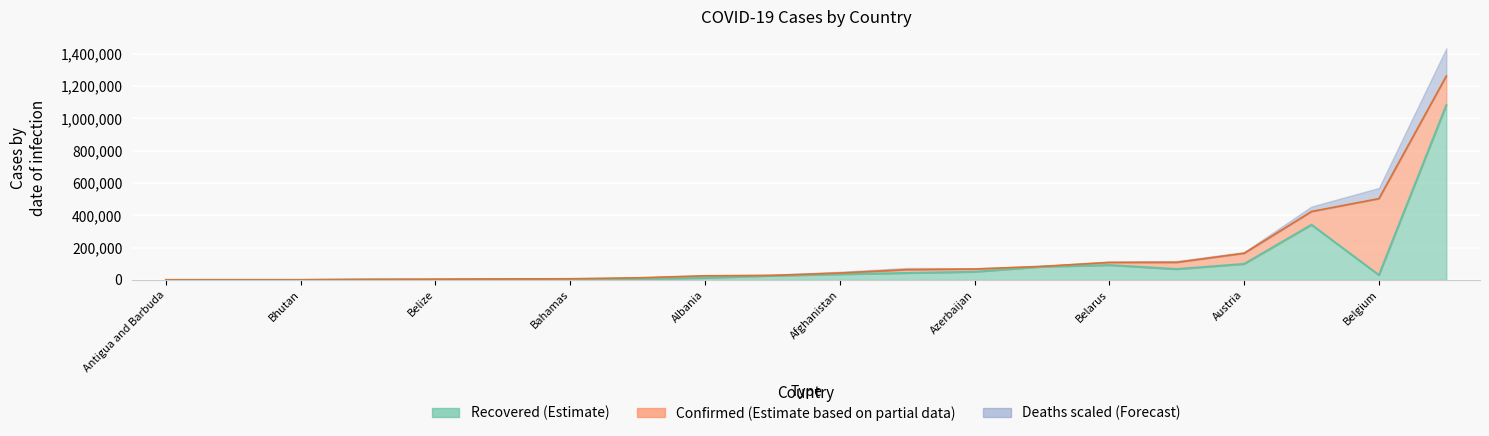

What position from the left is Angola?

5